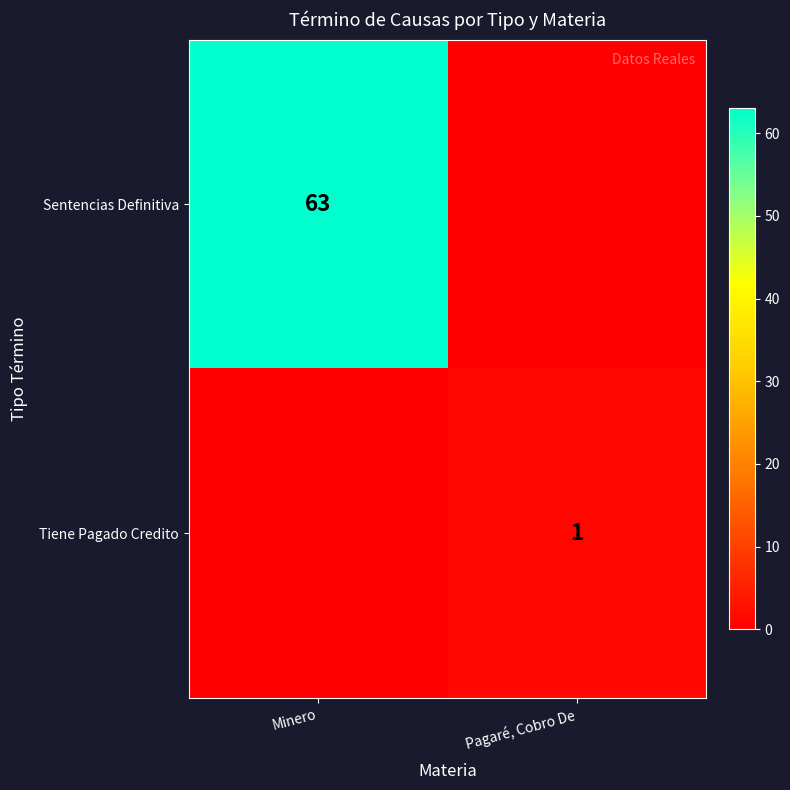

The value of Tiene Pagado Credito at Pagaré, Cobro De is 1. True or false?

True